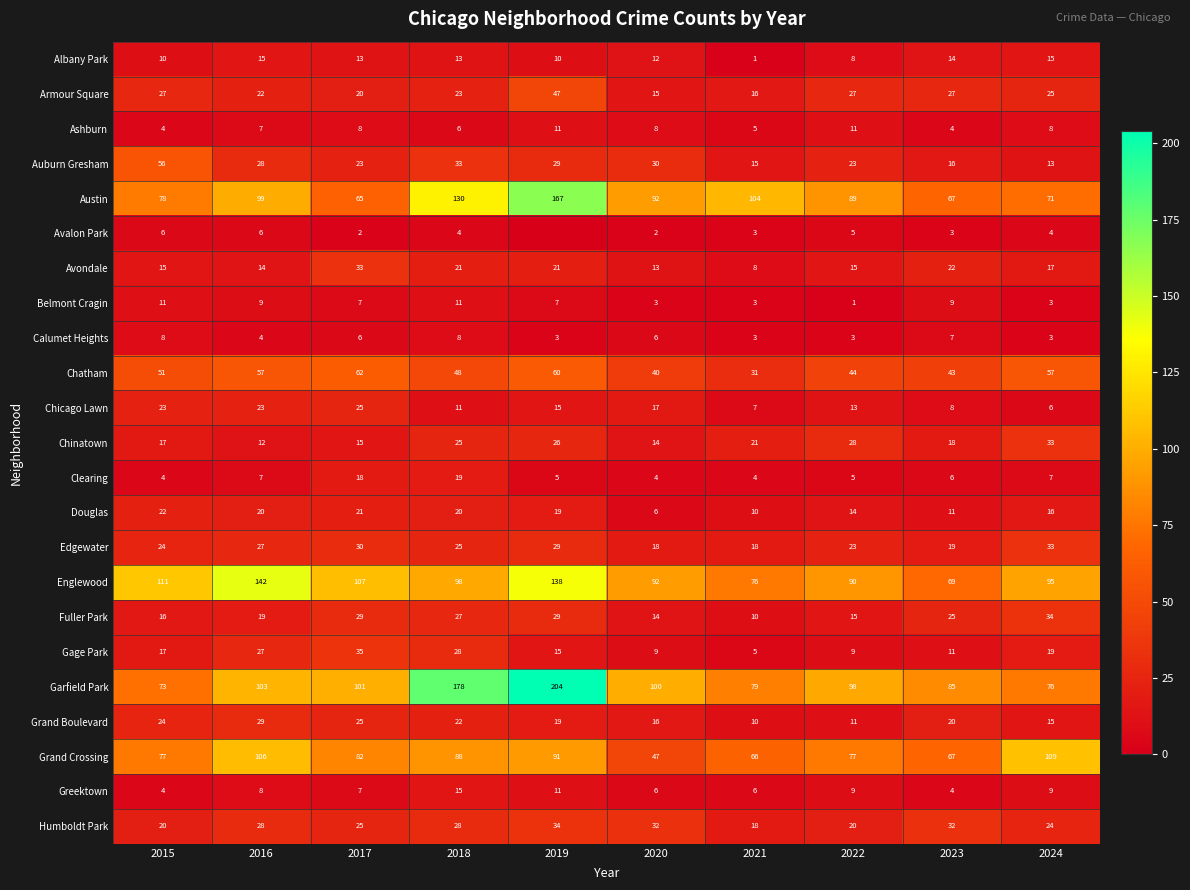

Is the value of Grand Crossing at 2024 greater than the value of Gage Park at 2022?

Yes